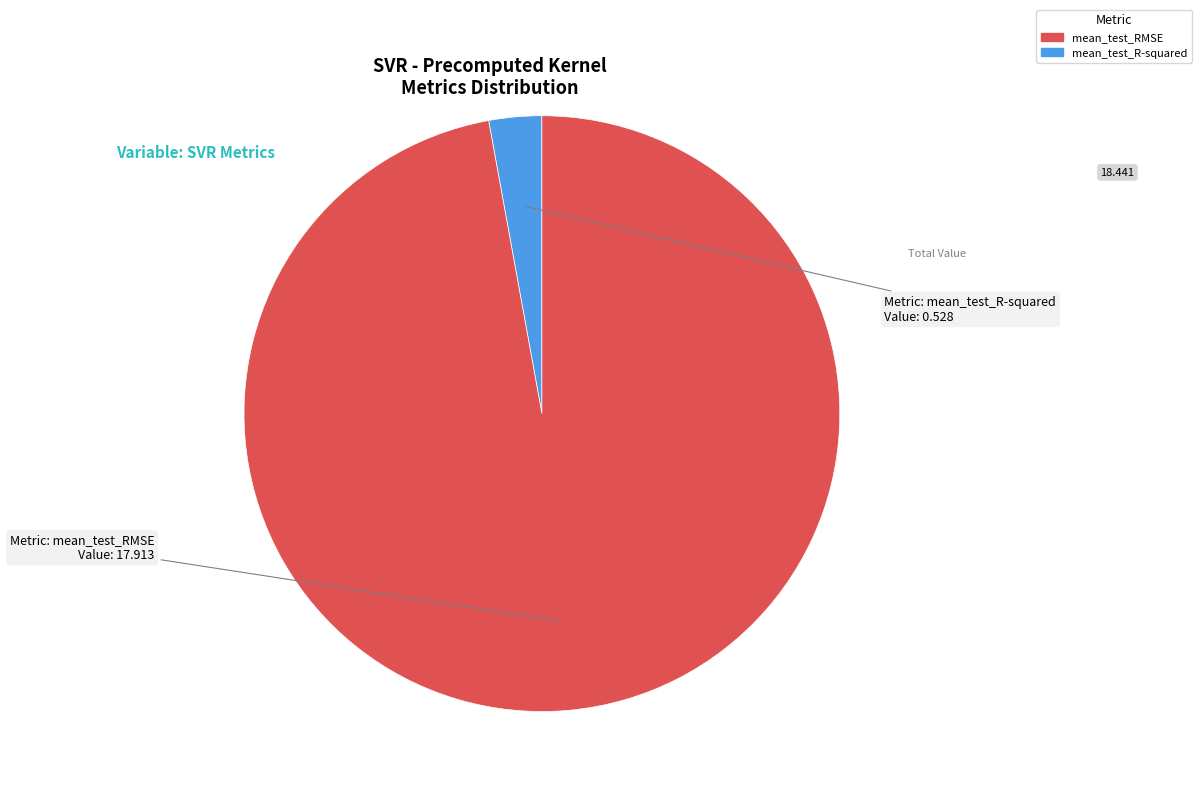

Is there a majority slice in this chart?

Yes